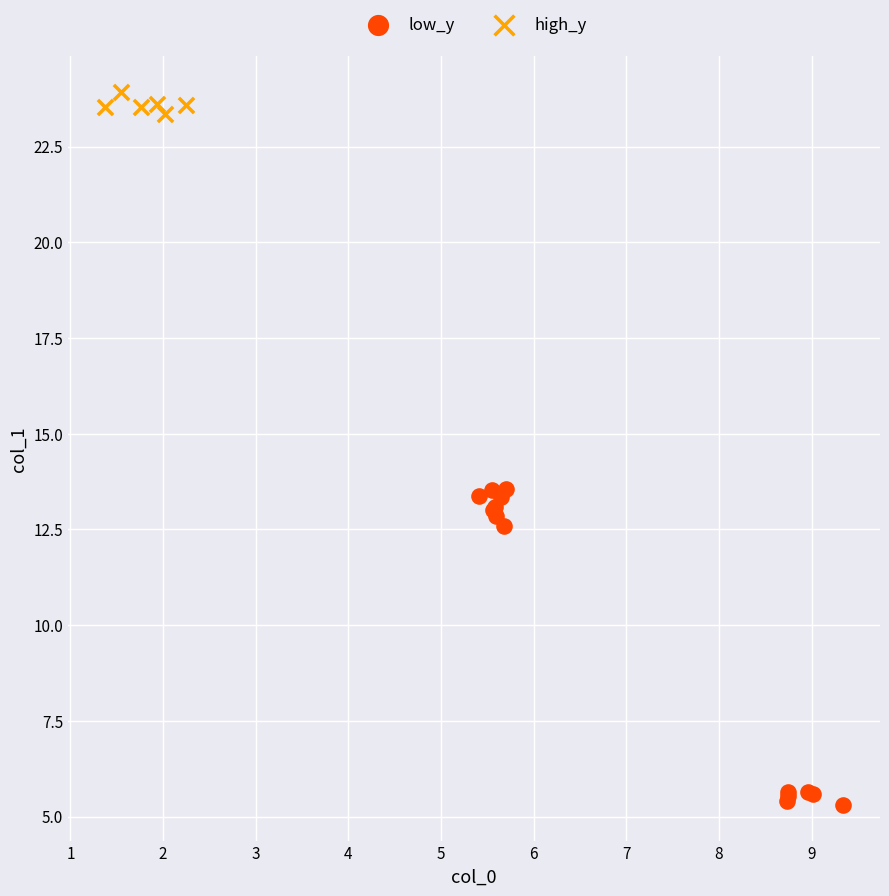

Which series reaches the minimum Y coordinate?

low_y